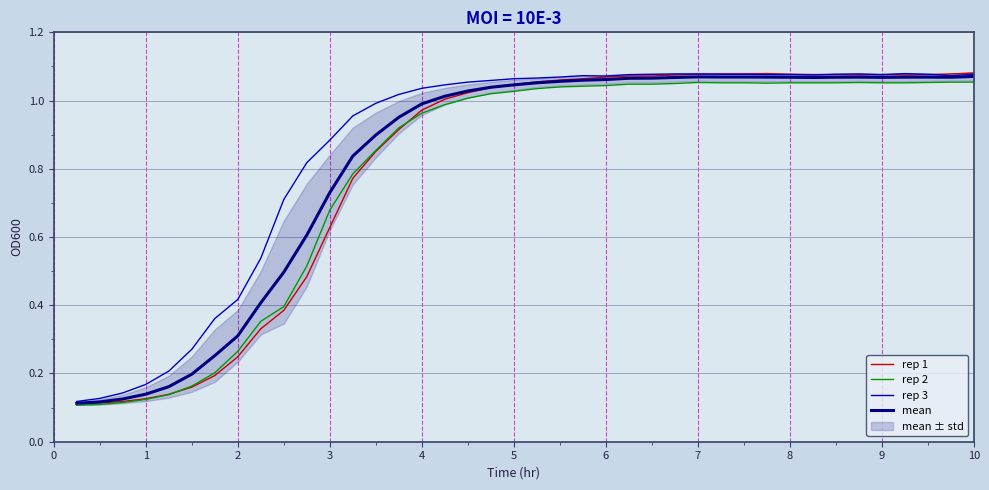

Where do rep 1 and rep 2 first cross each other?

4 and 5